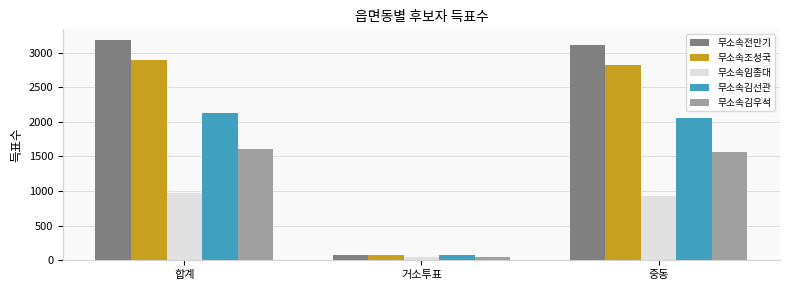

Which series changed the most between 합계 and 거소투표?

무소속전만기